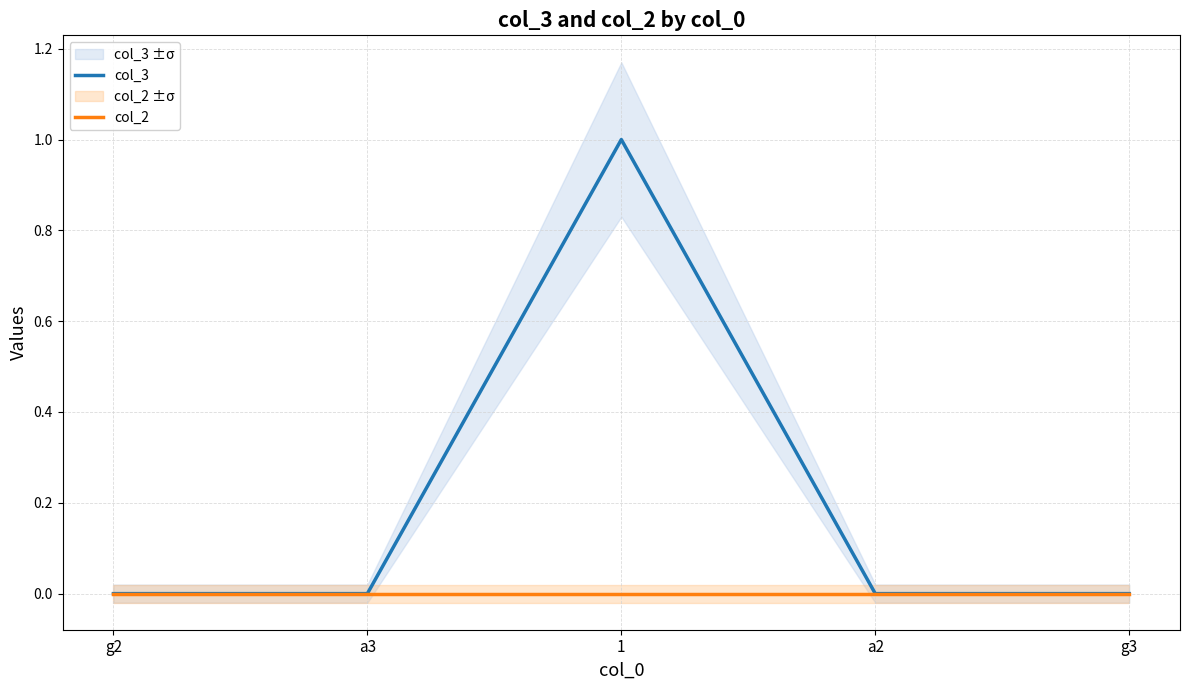

Rank the series by their average value, from highest to lowest.

col_3, col_2